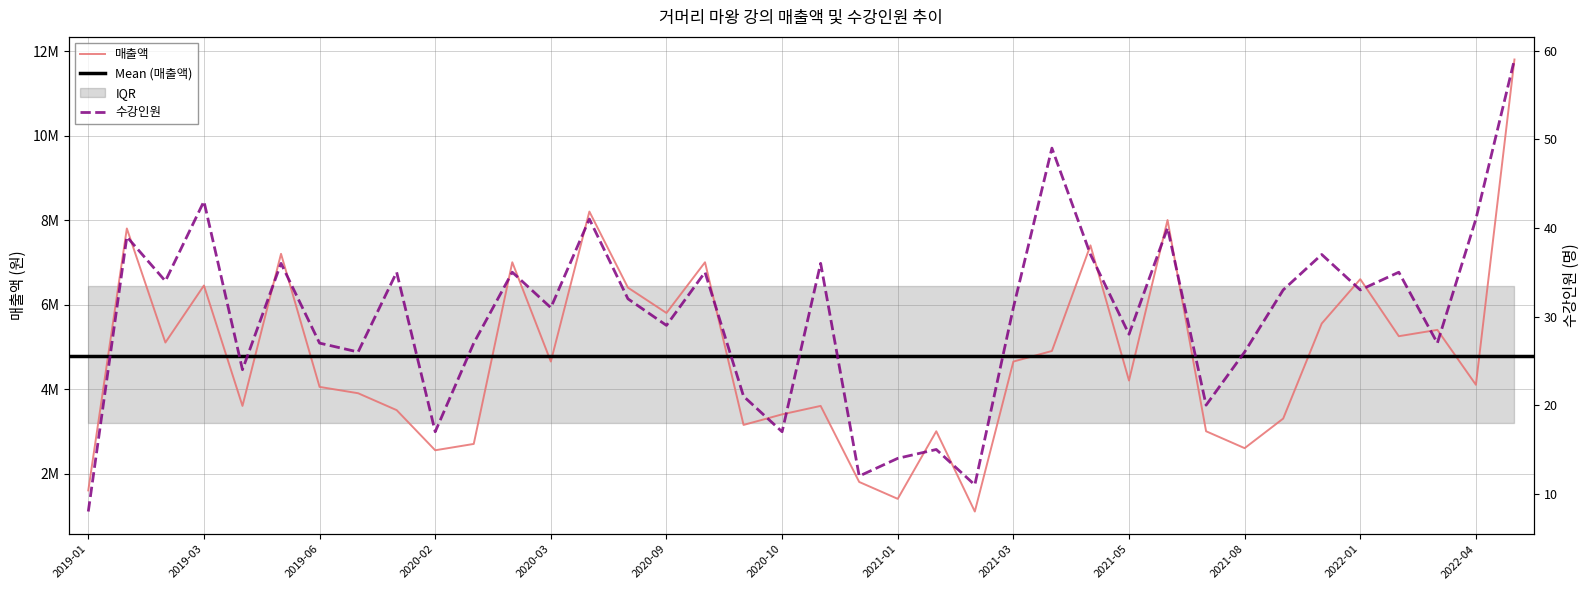

How many data points in 매출액 are less than 4650000?

19